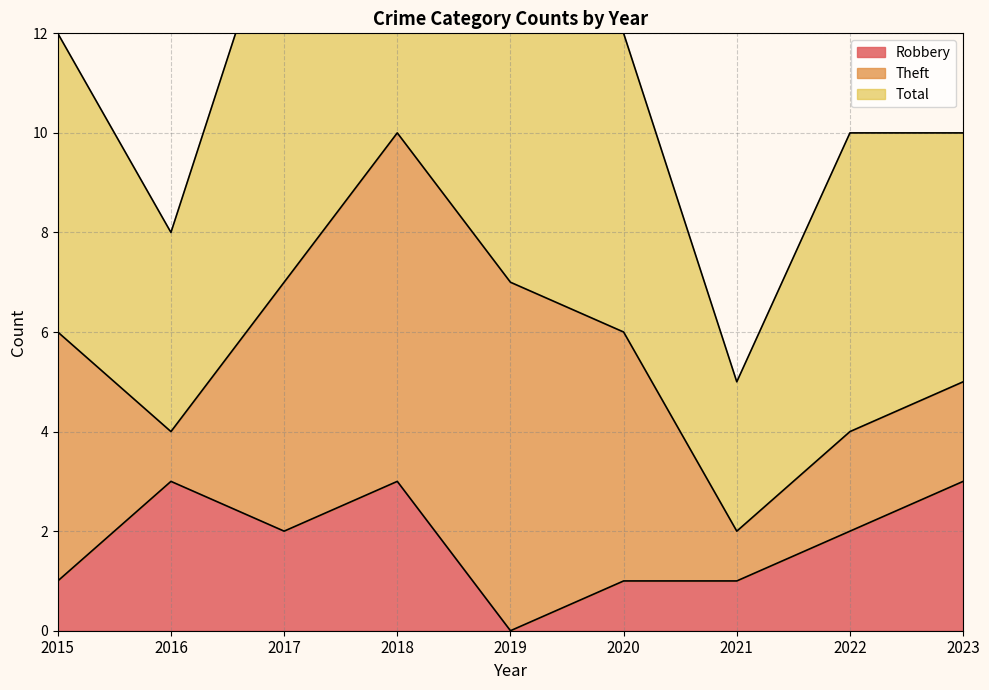

At which label is Total closest to 12?

2015